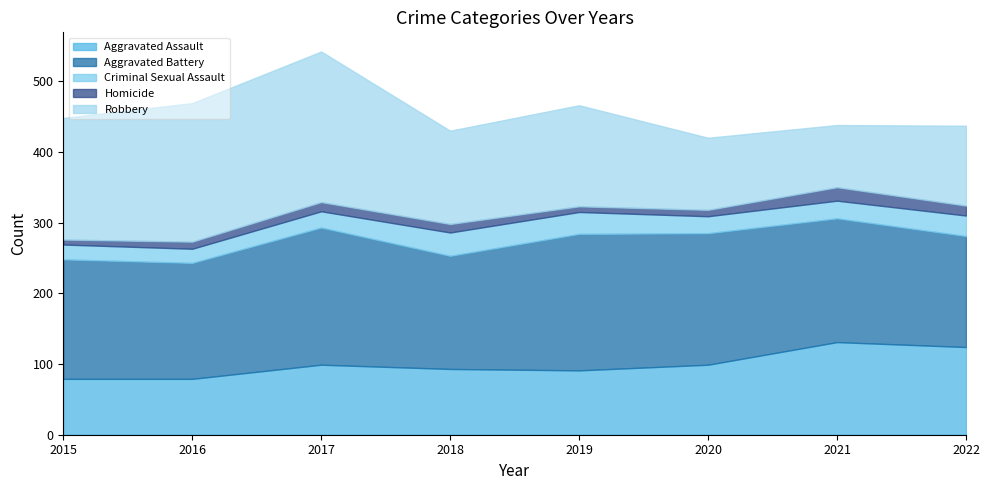

True or false: Aggravated Assault and Criminal Sexual Assault intersect in this chart.

False